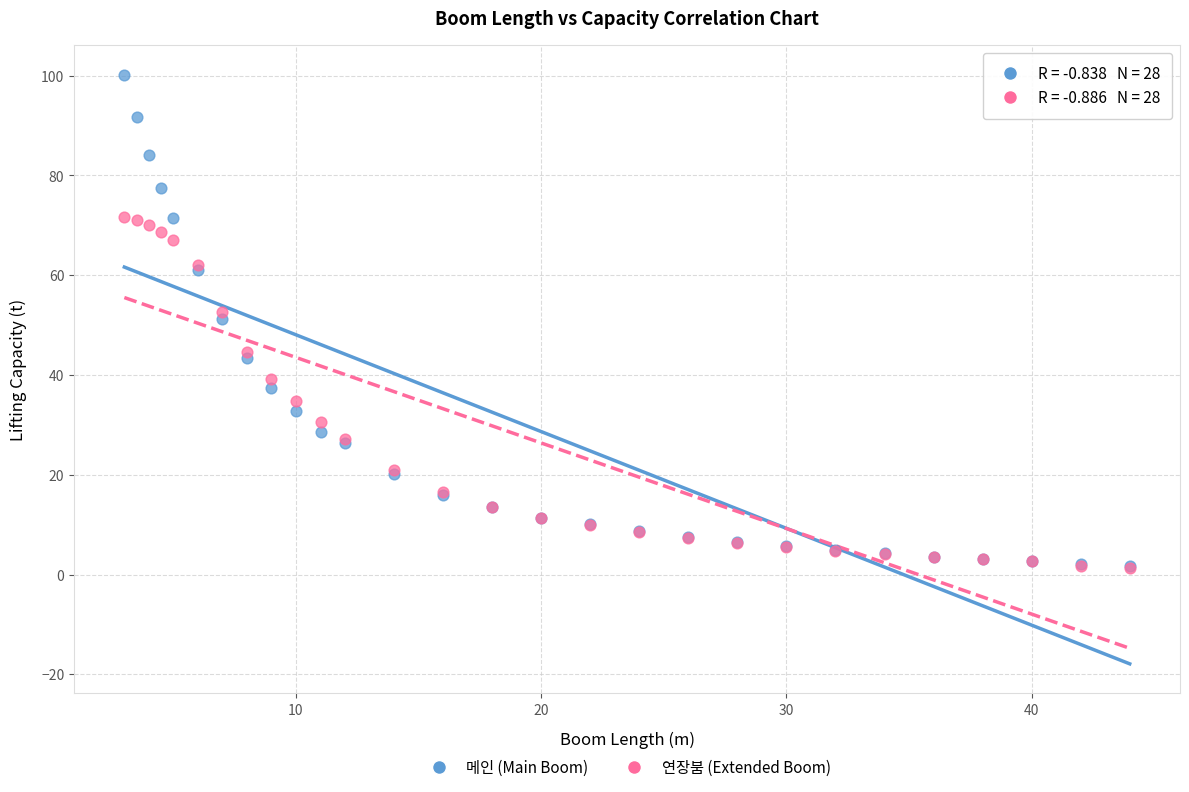

What are all the series names shown in the legend?

메인 (Main Boom), 연장붐 (Extended Boom)